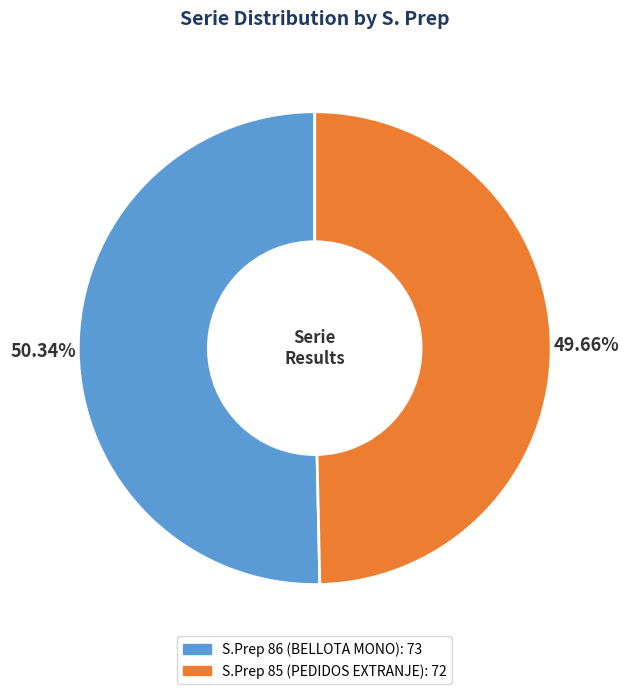

To the nearest percent, what is the average slice percentage?

50%